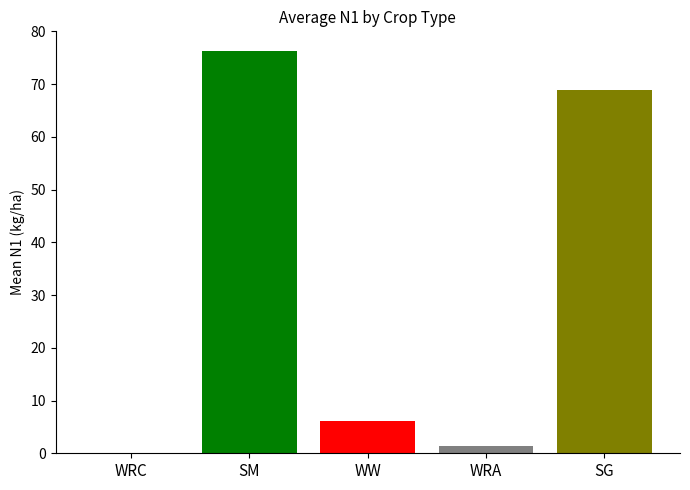

Does the chart contain any negative values?

No